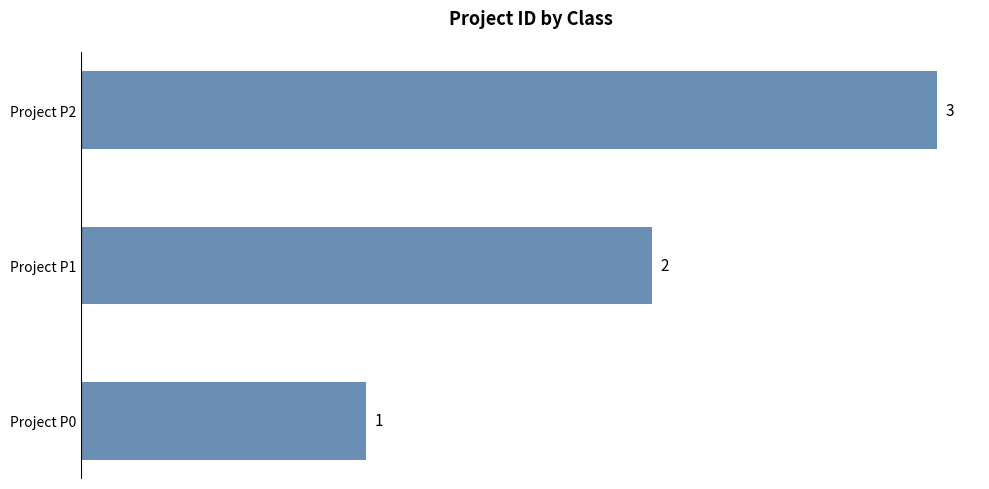

Rank the categories by value from lowest to highest.

Project P0, Project P1, Project P2